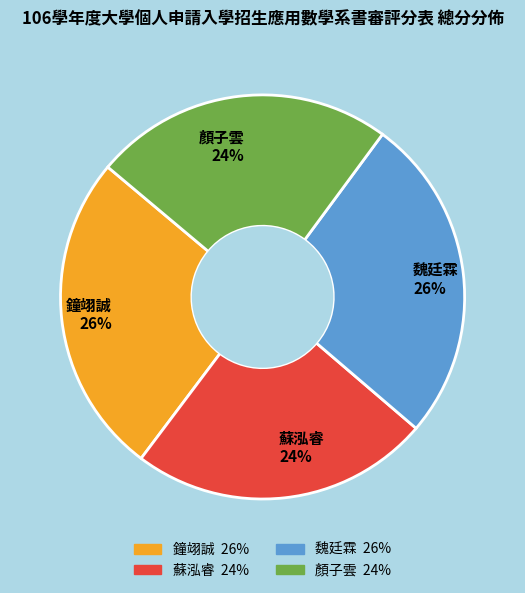

Combined, do 魏廷霖 26% and 鐘翊誠 26% account for over 50%?

Yes